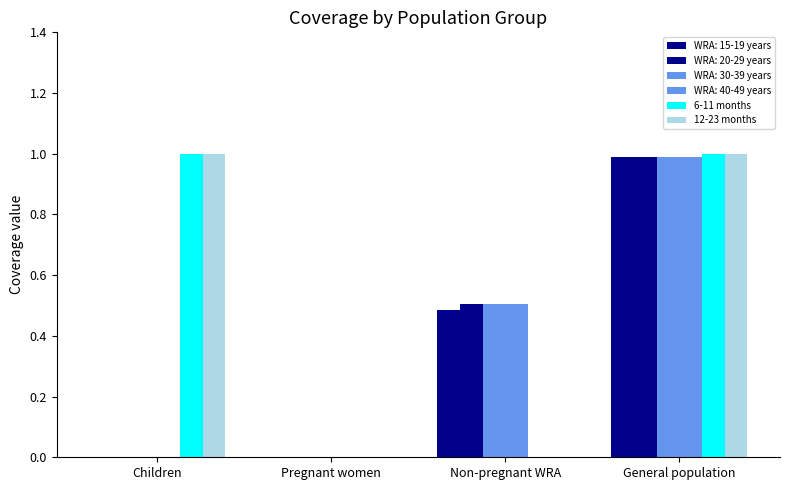

Which series has the largest range (max minus min)?

6-11 months